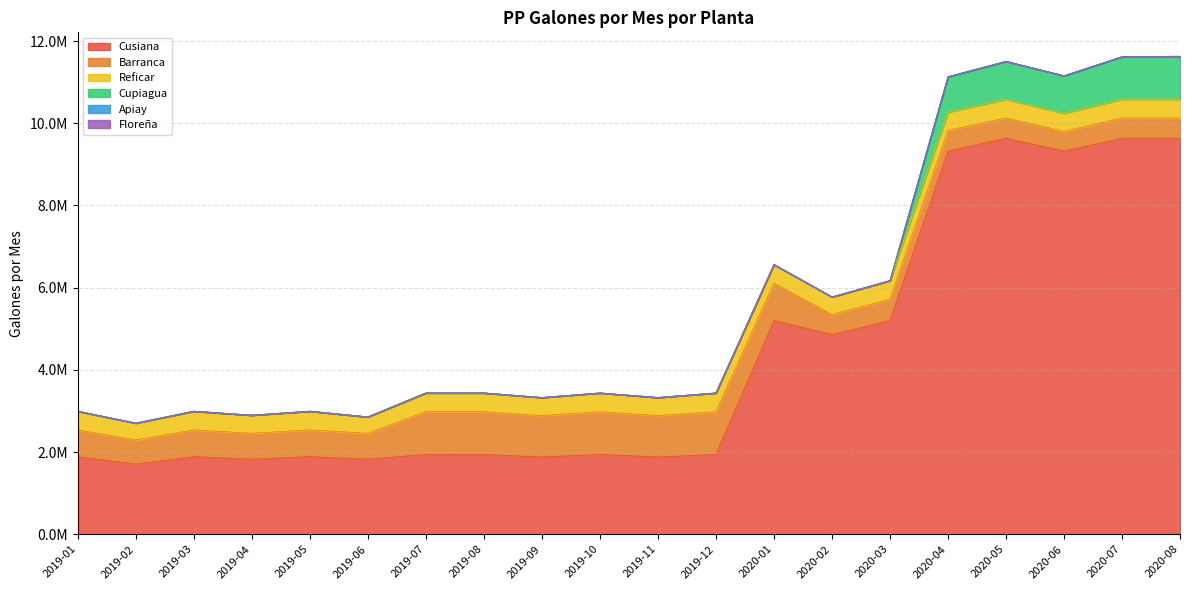

What is the difference between the Cusiana values at 2019-03 and 2020-02?

2973138.1